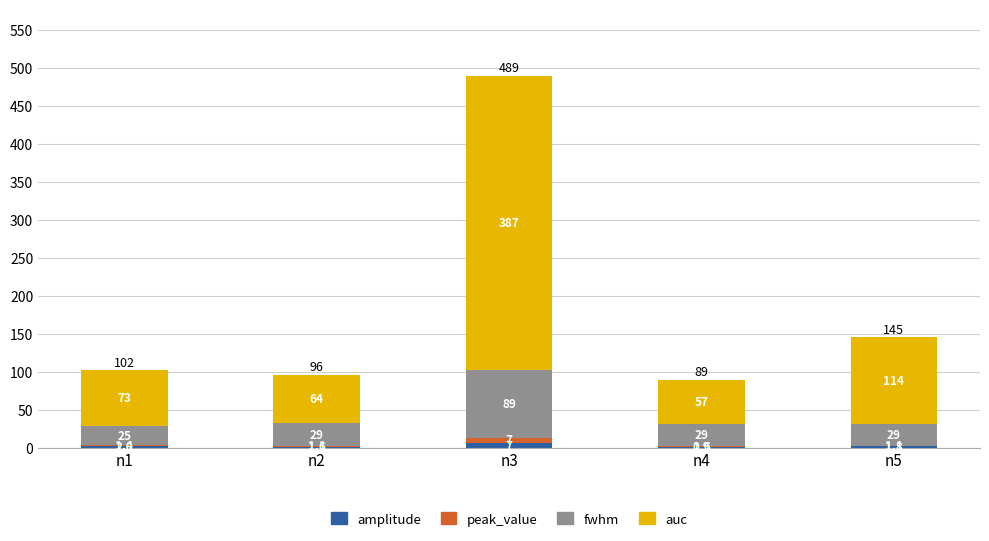

At which label is amplitude closest to 4?

n1